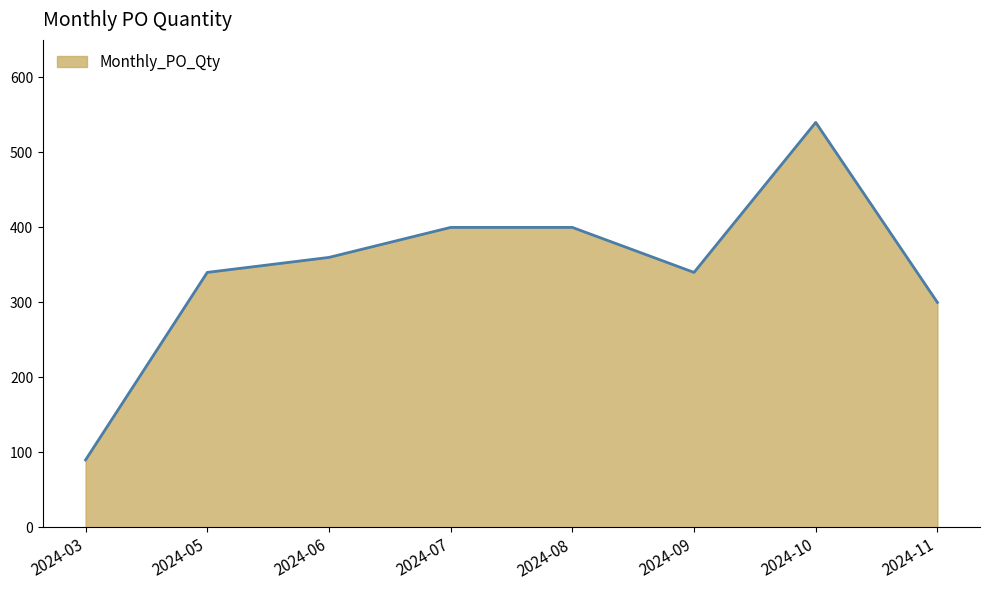

True or false: the data shows 300 at 2024-11.

True